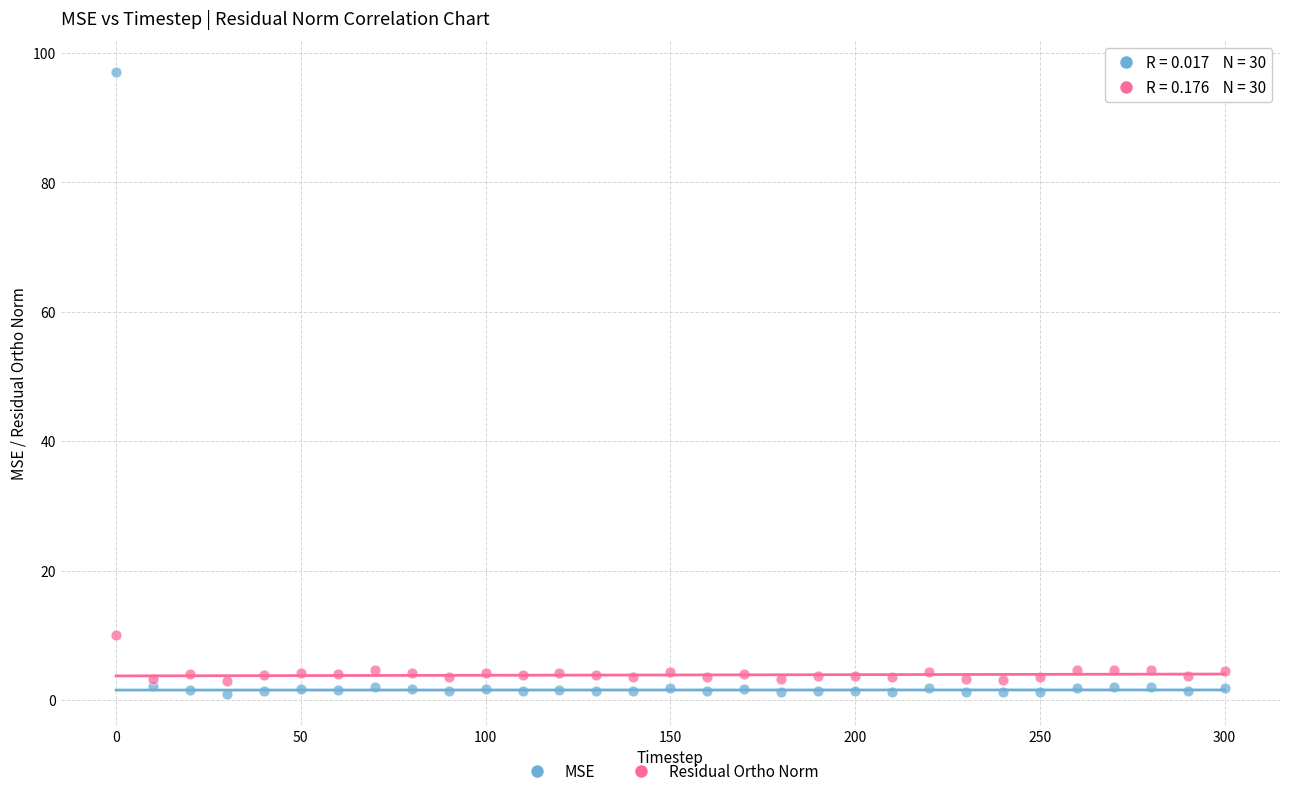

Which series has the largest Y range (max minus min)?

MSE